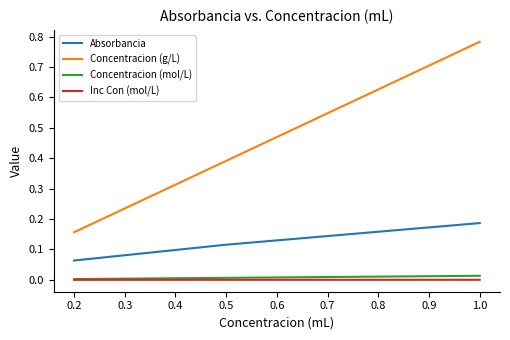

Is the value of Inc Con (mol/L) at 0.5 greater than the value of Absorbancia at 1.0?

No